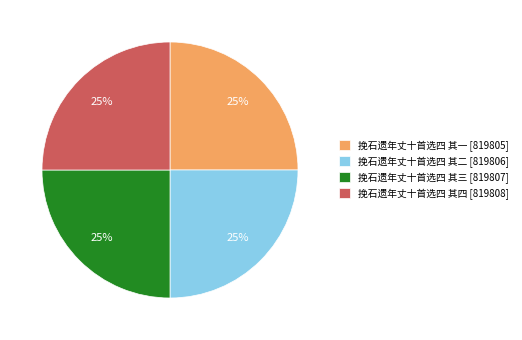

Is 挽石遗年丈十首选四 其二 the majority of the pie?

No